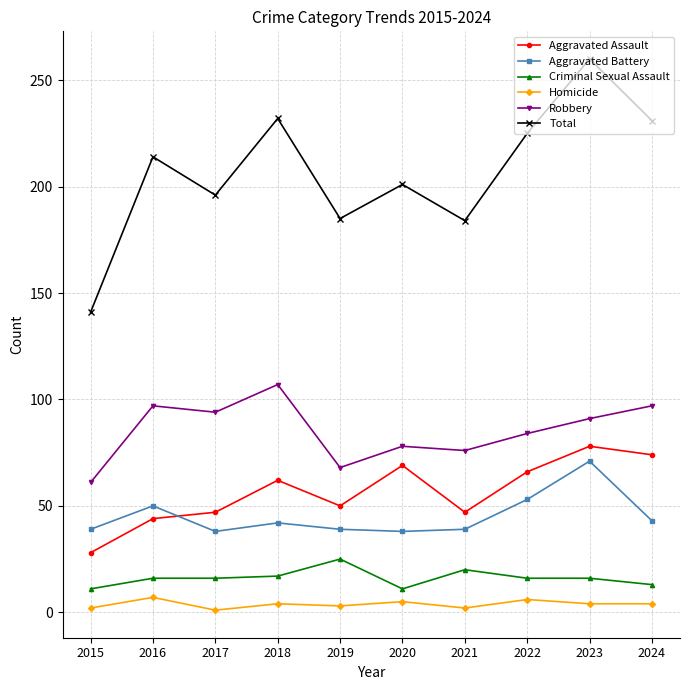

Which label corresponds to the largest value in the chart?

2023